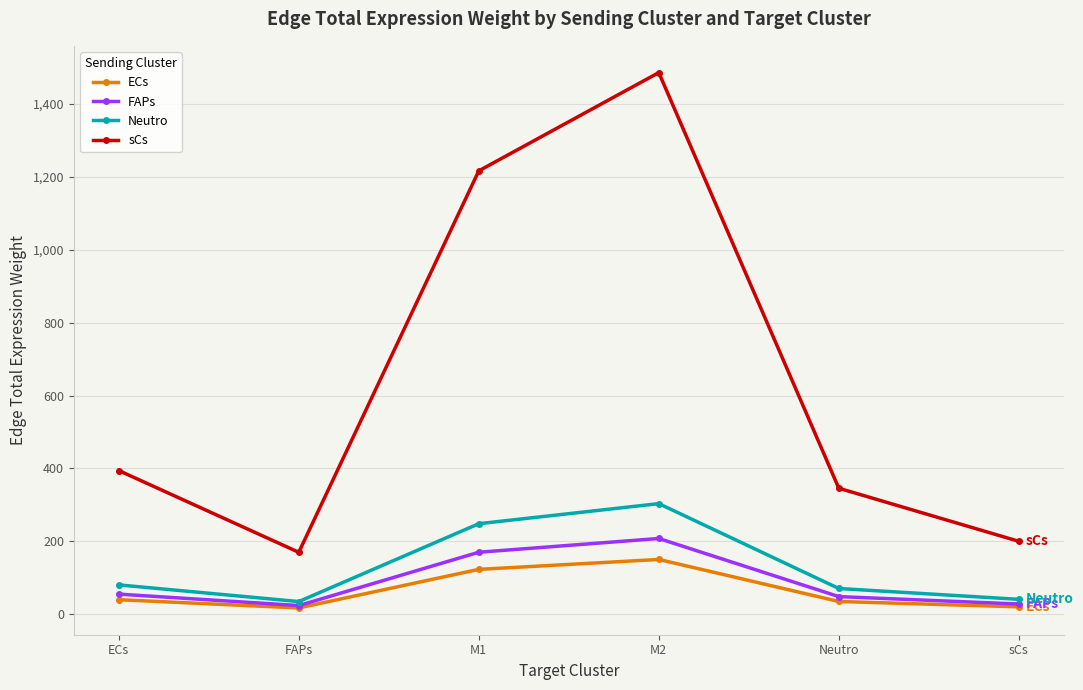

True or false: sCs has a value of 603.4 at Neutro.

False